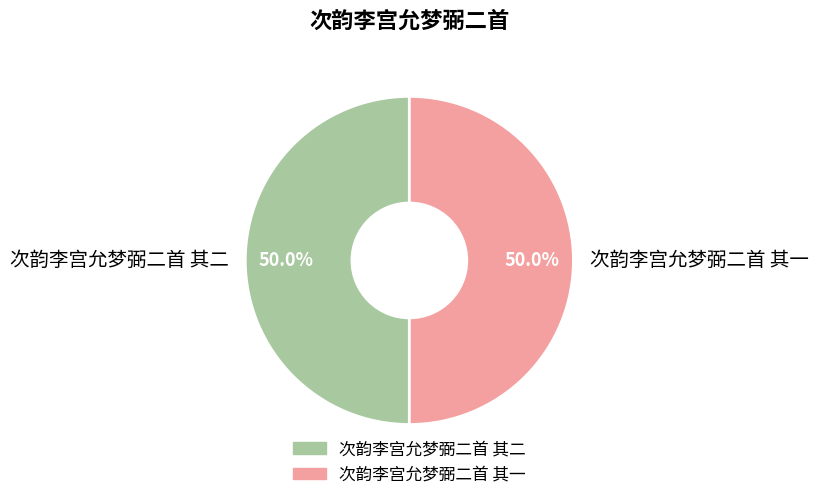

What is the ratio of the value at 次韵李宫允梦弼二首 其一 to the value at 次韵李宫允梦弼二首 其二?

1.0